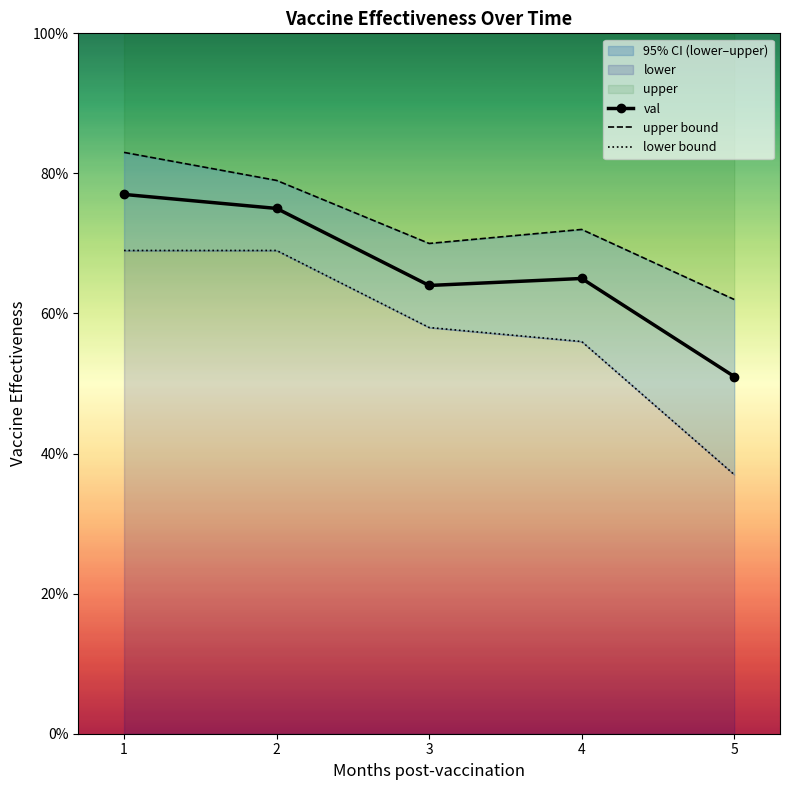

The value of val at 5 is 0.2. True or false?

False